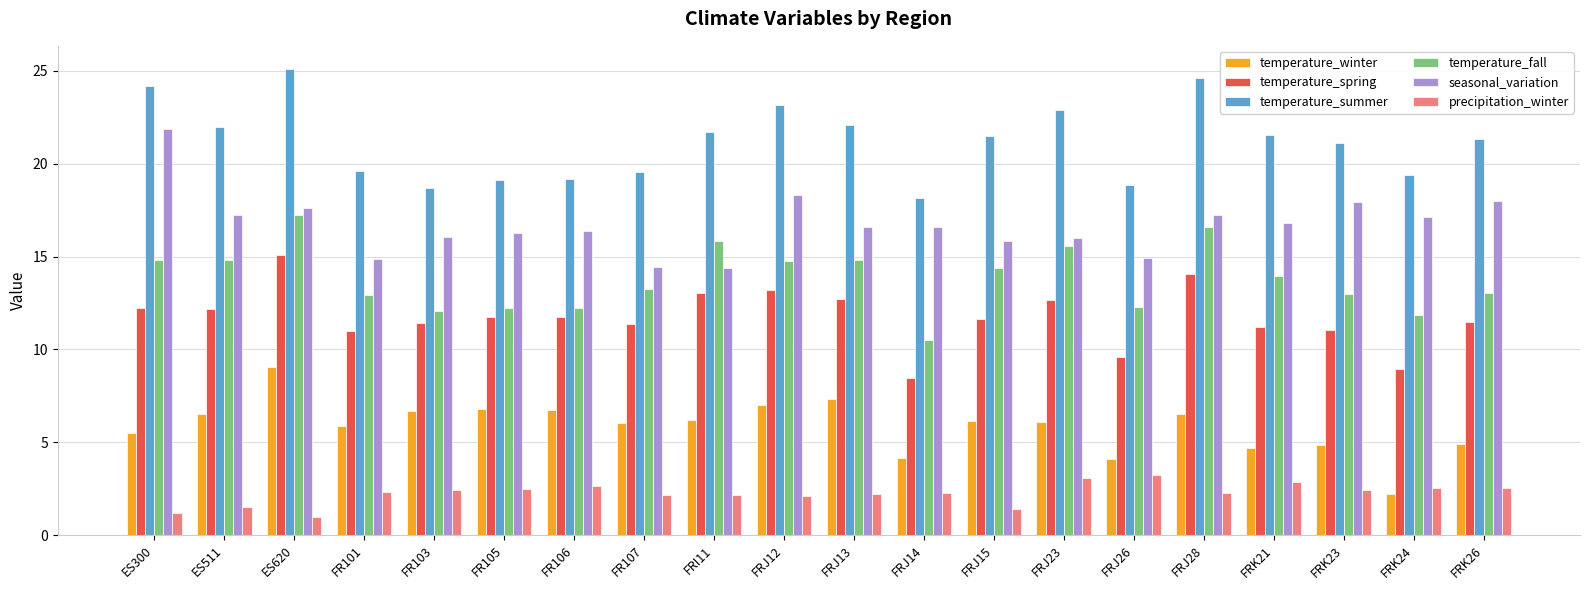

Count the number of data series in this chart.

6